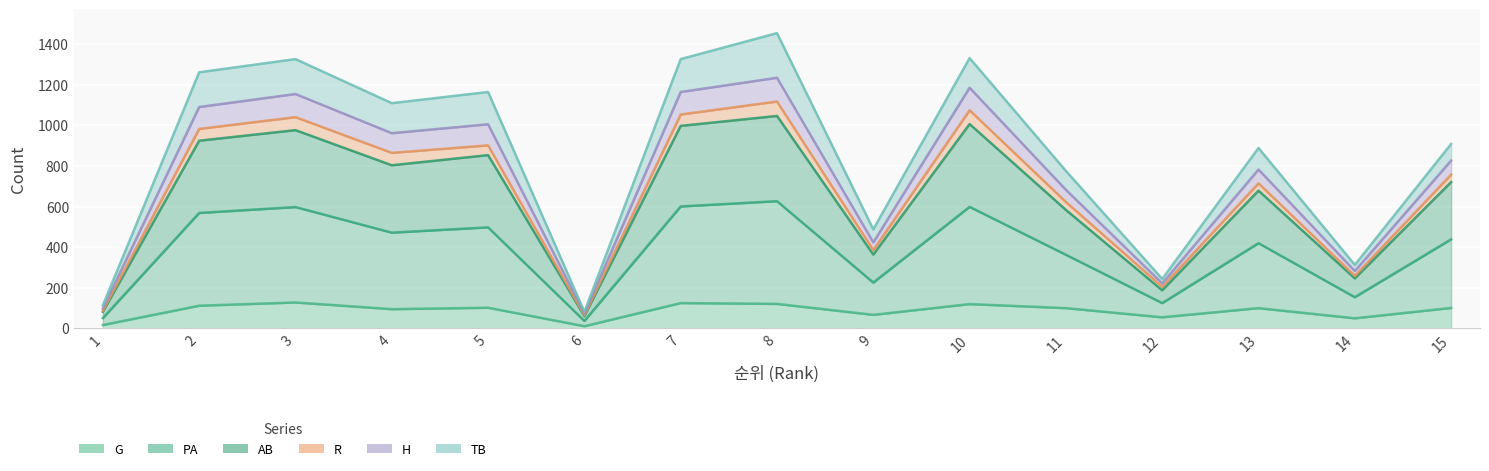

At how many categories does at least one series exceed 439?

11